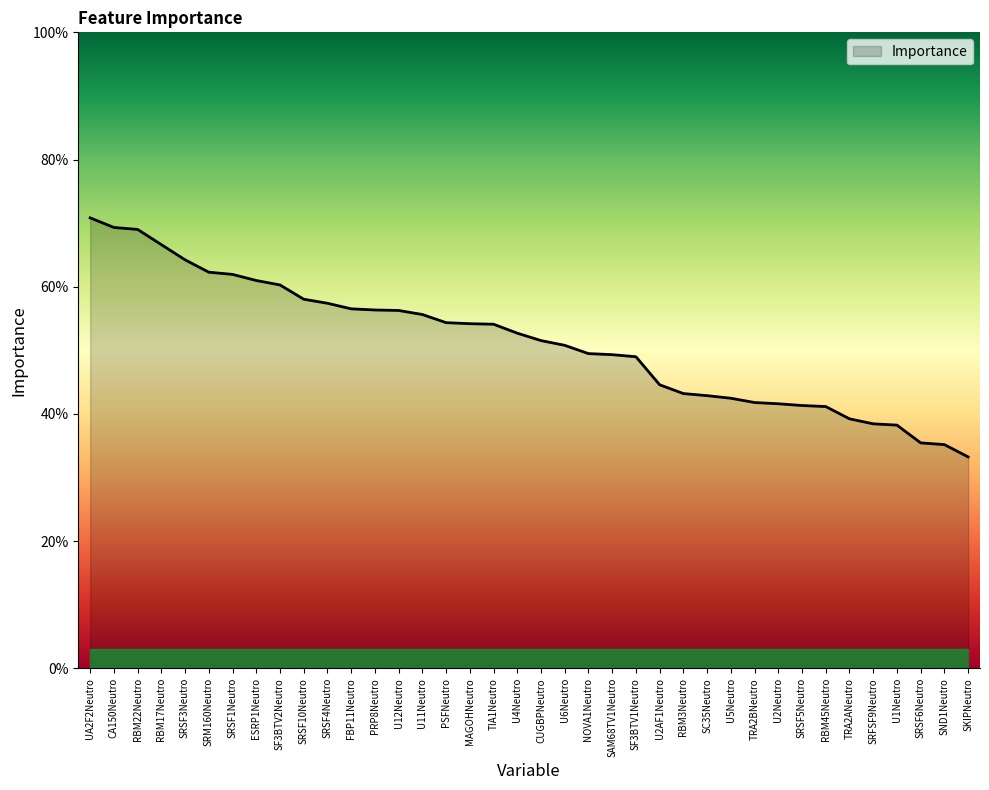

What is the sum of all values?

19.5